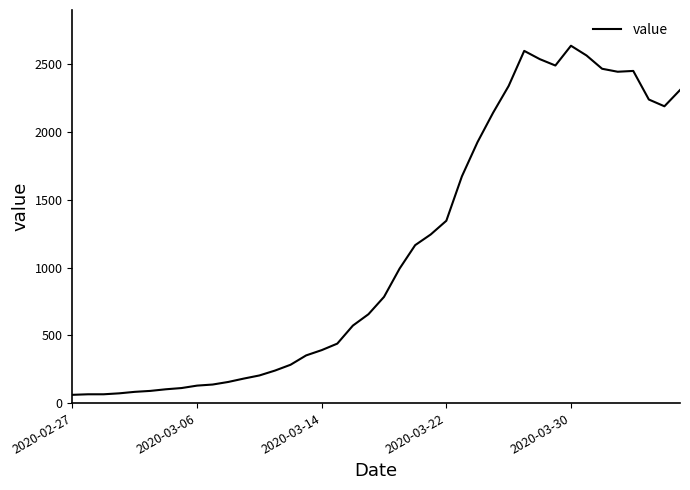

What is the maximum value shown in the chart?

2638